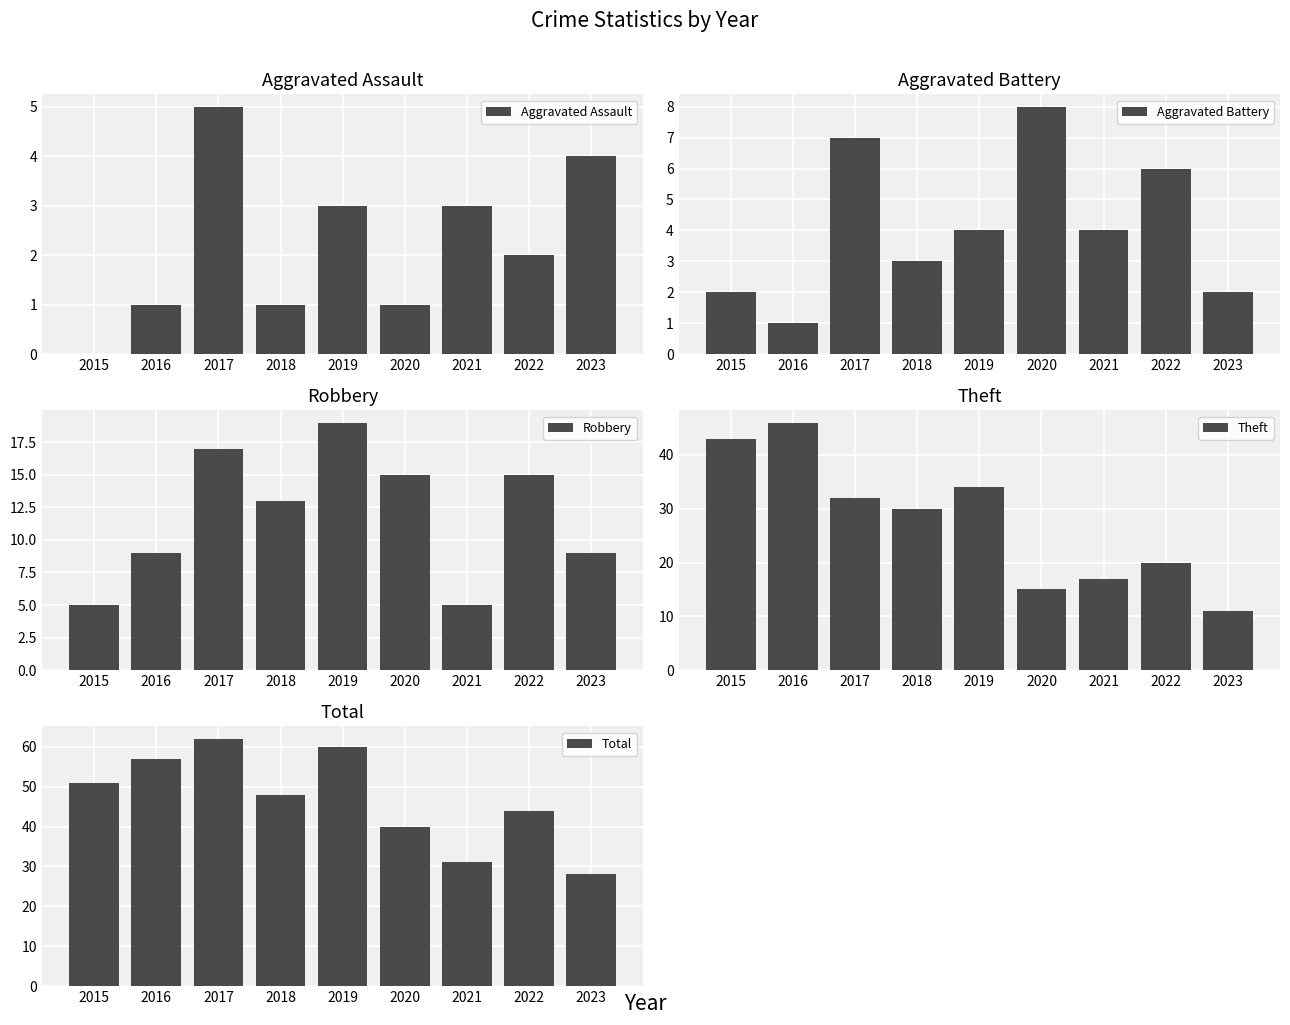

At which label does Robbery first exceed 13?

2017